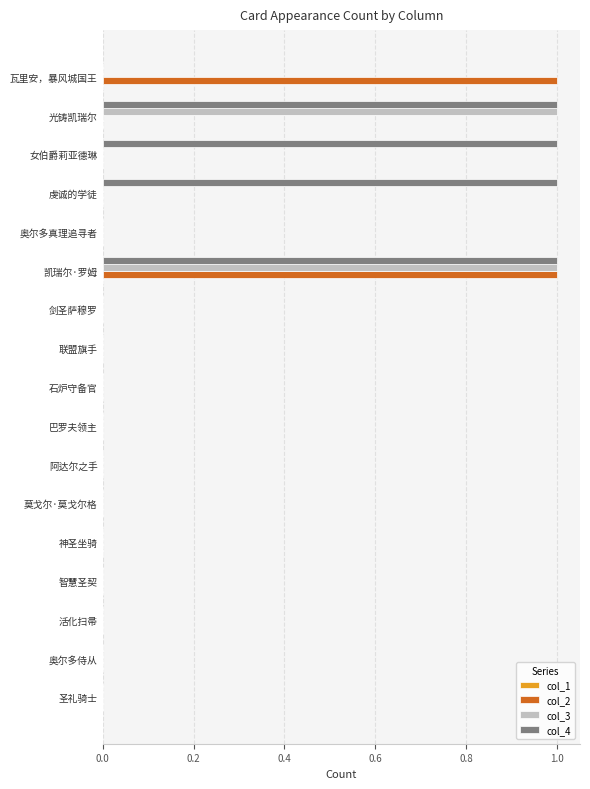

Is the value of col_2 at 奥尔多真理追寻者 greater than the value of col_4 at 光铸凯瑞尔?

No